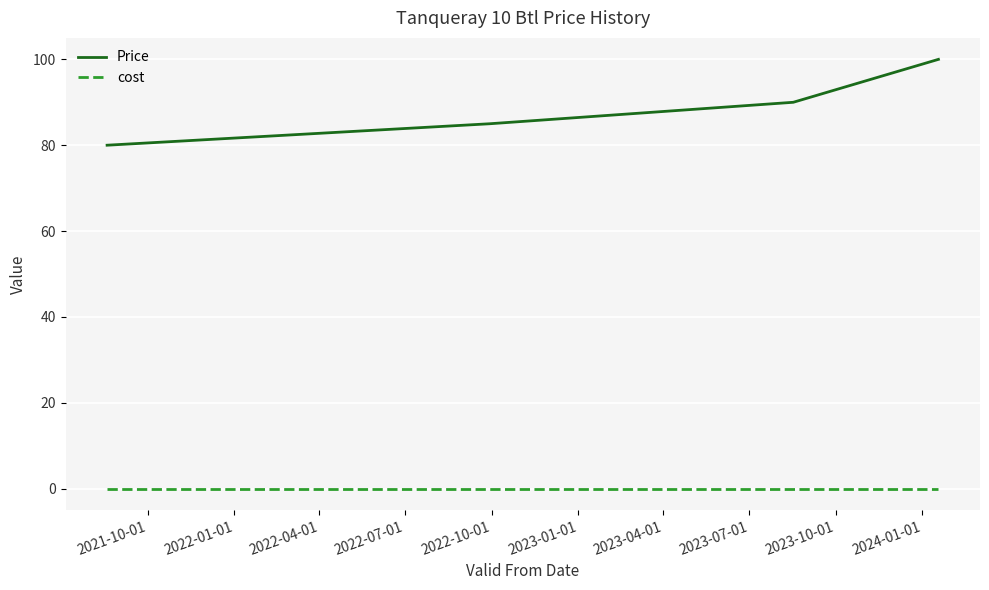

True or false: cost and Price cross at least once.

False